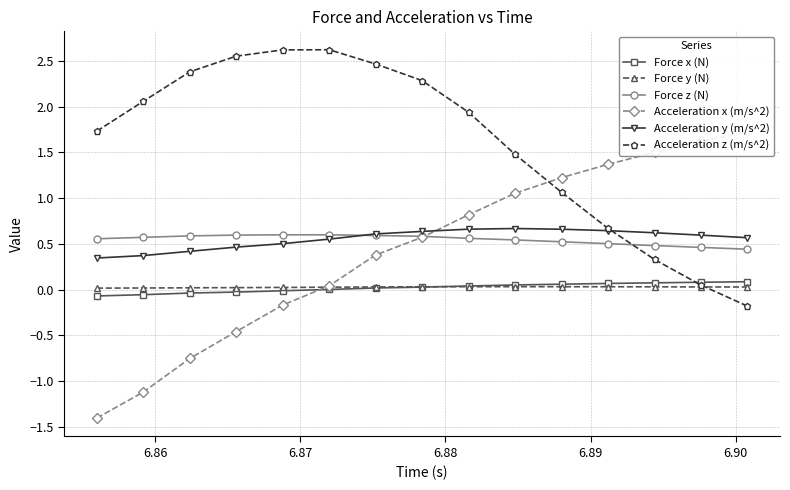

True or false: Acceleration y (m/s^2) and Force x (N) intersect in this chart.

False